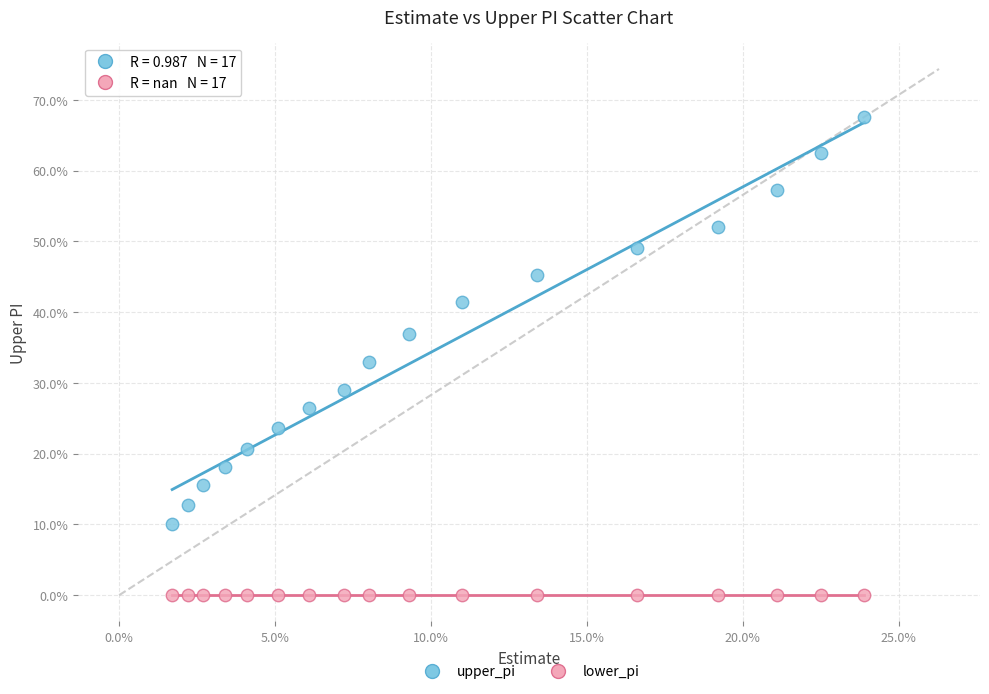

Which series reaches the minimum Y coordinate?

lower_pi